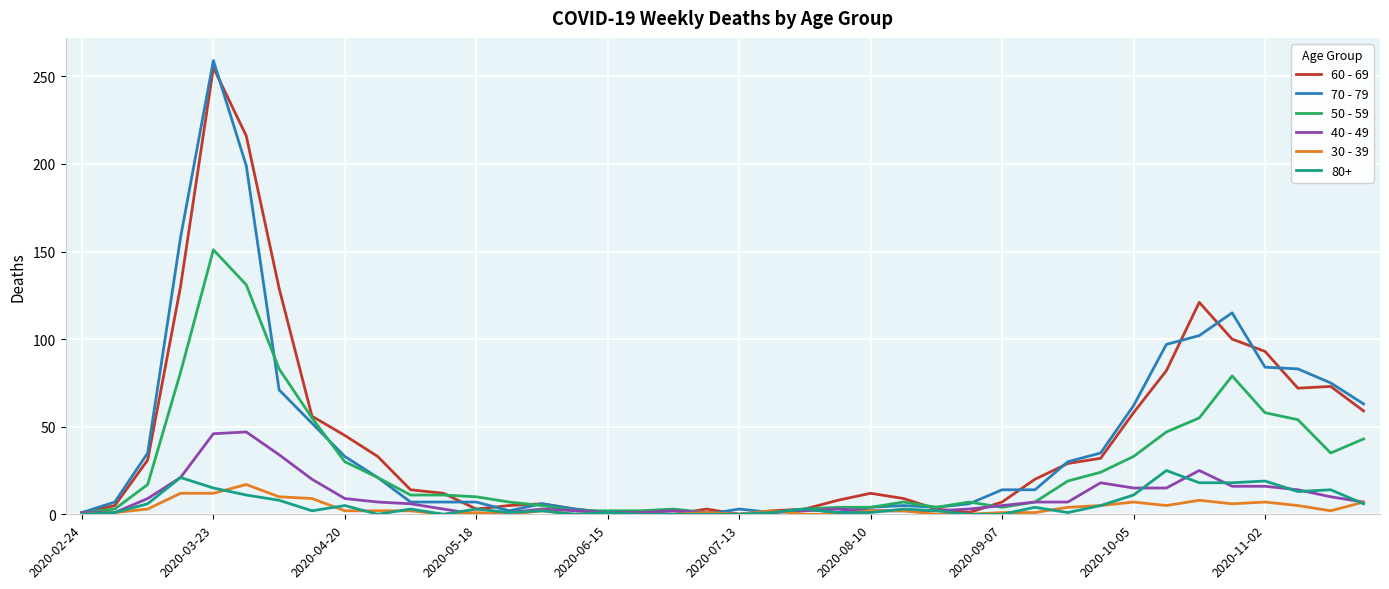

What is the greatest value displayed?

259